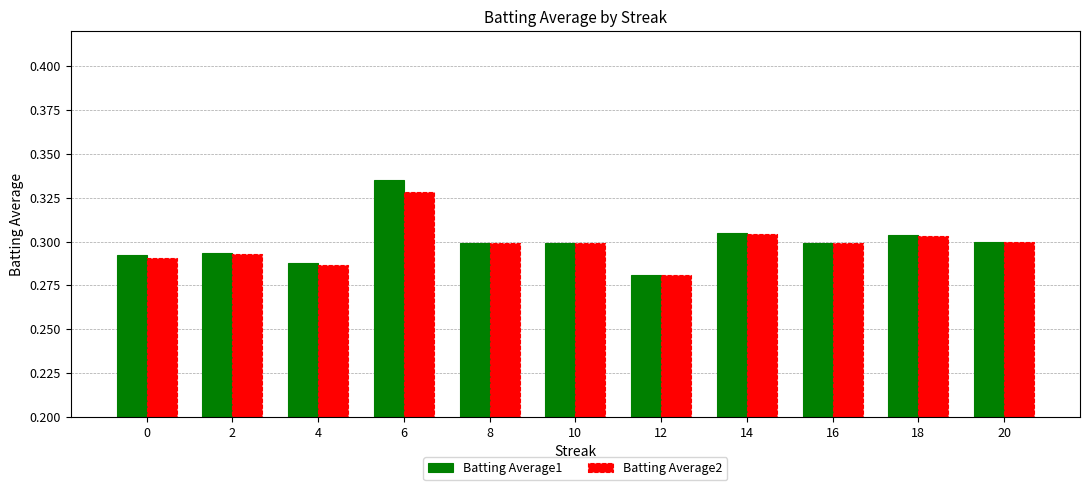

At which label does Batting Average1 reach its minimum?

12